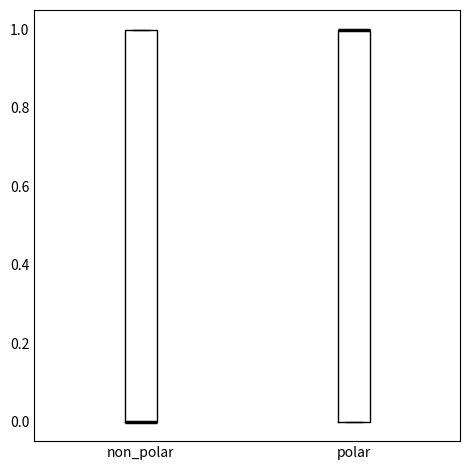

Reading left to right, read every box against the y-axis: the position of its median line, the range the box covers, and the ends of its whiskers. The values are not printed on the chart, so give them approximately, as read against the axis.

non_polar: median 0 (drawn on the box's lower edge), box 0 to 1, whiskers 0 to 1
polar: median 1 (drawn on the box's upper edge), box 0 to 1, whiskers 0 to 1